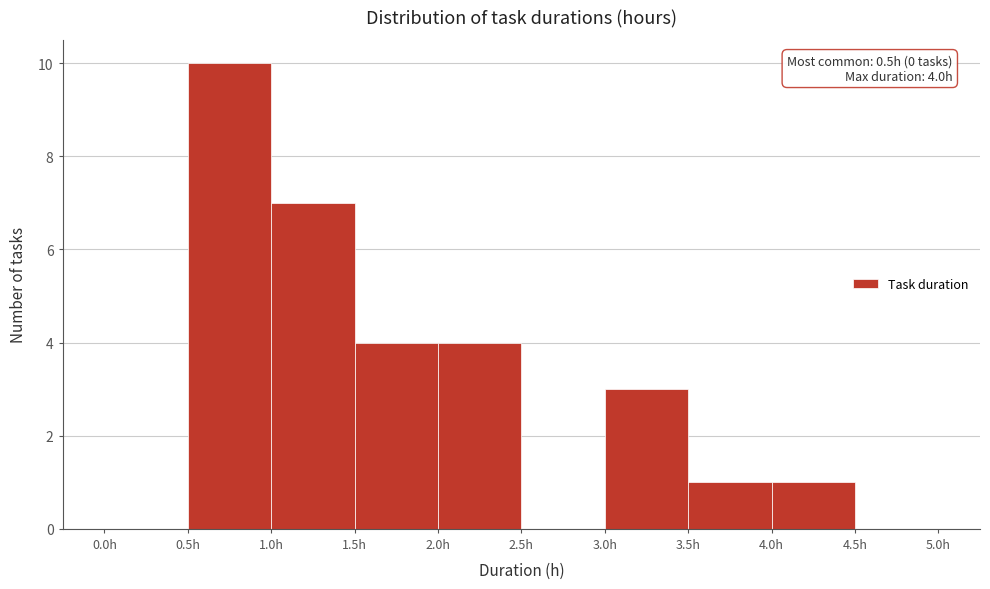

Over which range of the x-axis is the bar tallest?

0.5 to 1.0